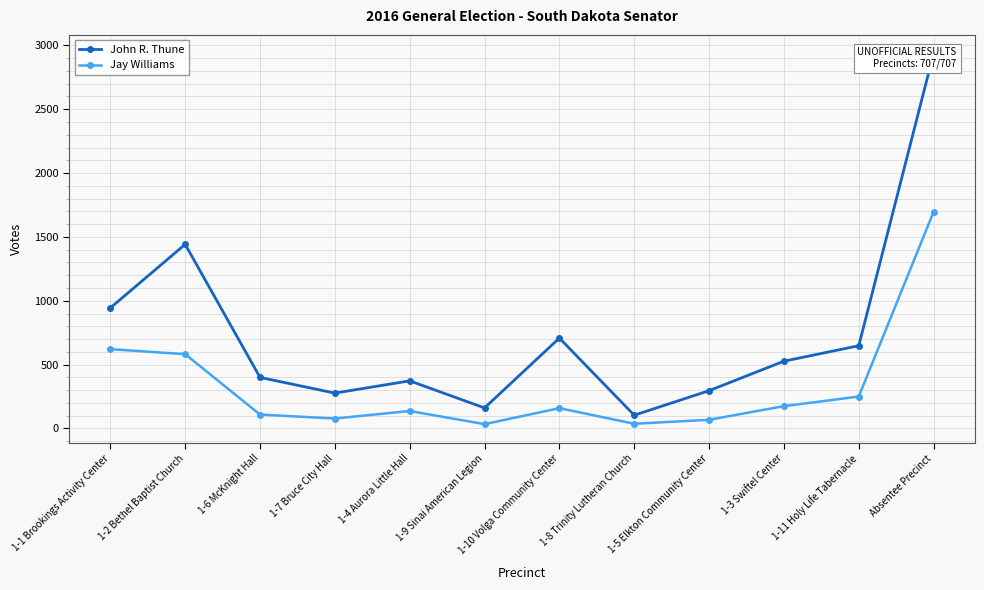

What is the difference between the Jay Williams values at 1-7 Bruce City Hall and 1-1 Brookings Activity Center?

543